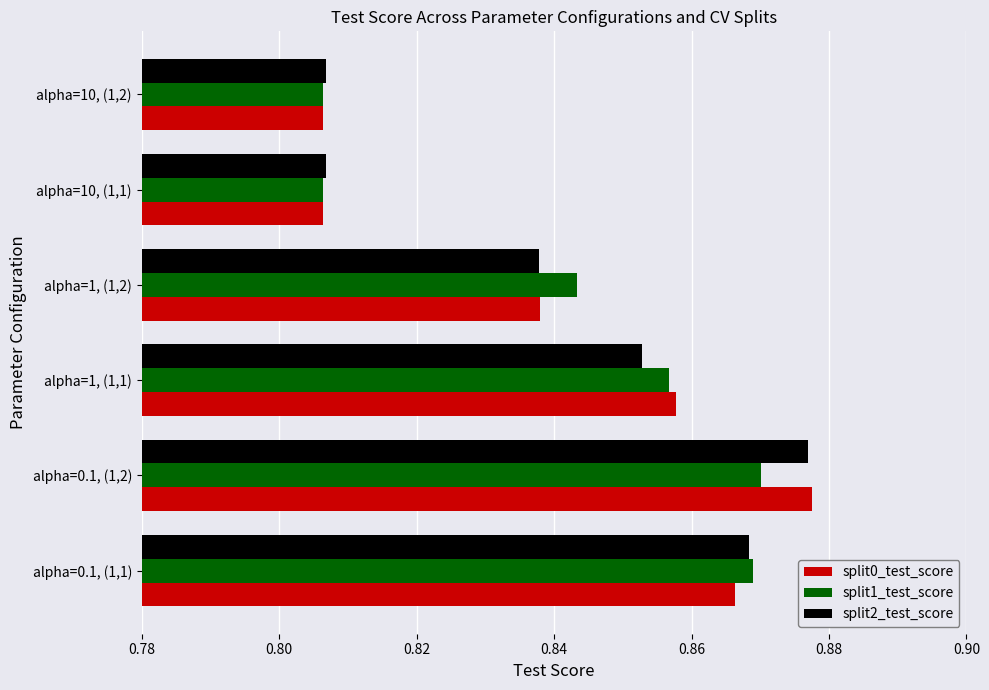

Between alpha=0.1, (1,1) and alpha=10, (1,1), which series saw the biggest shift?

split1_test_score